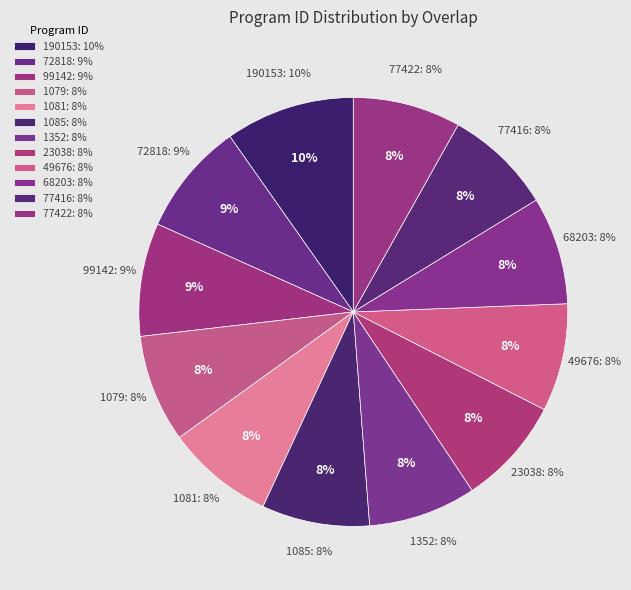

Which category has the biggest portion of the pie?

190153